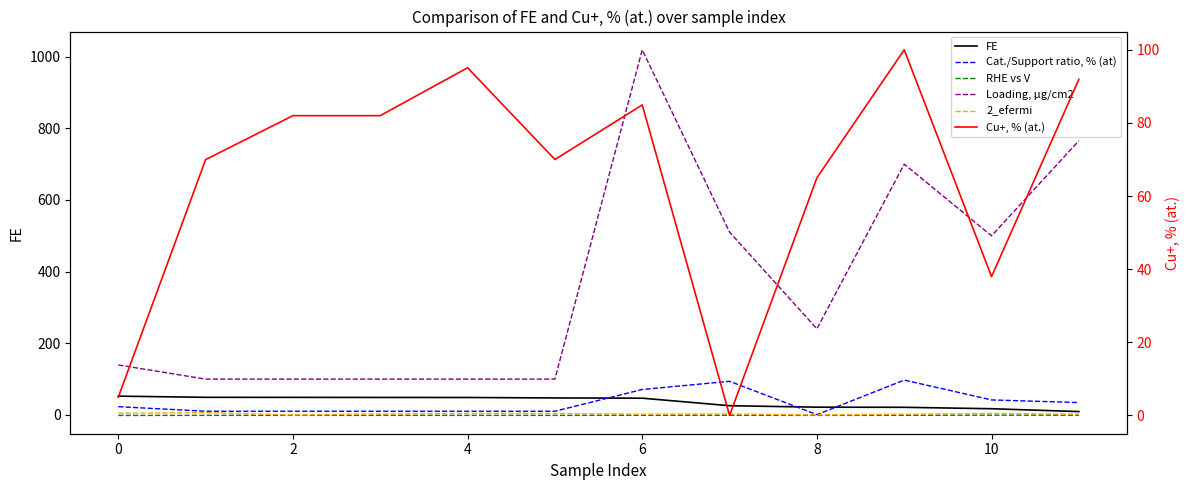

Which series has the largest total across all categories?

Loading, μg/cm2